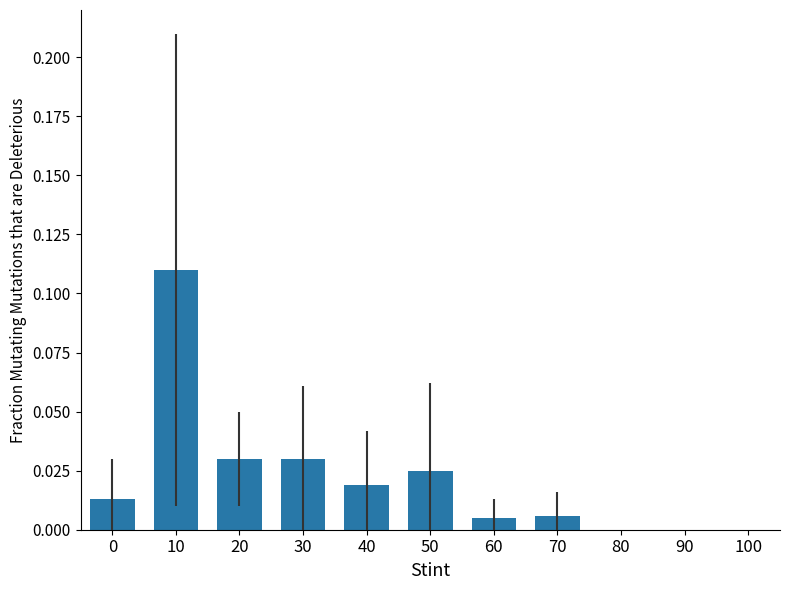

Which has a higher value, 50 or 70?

50